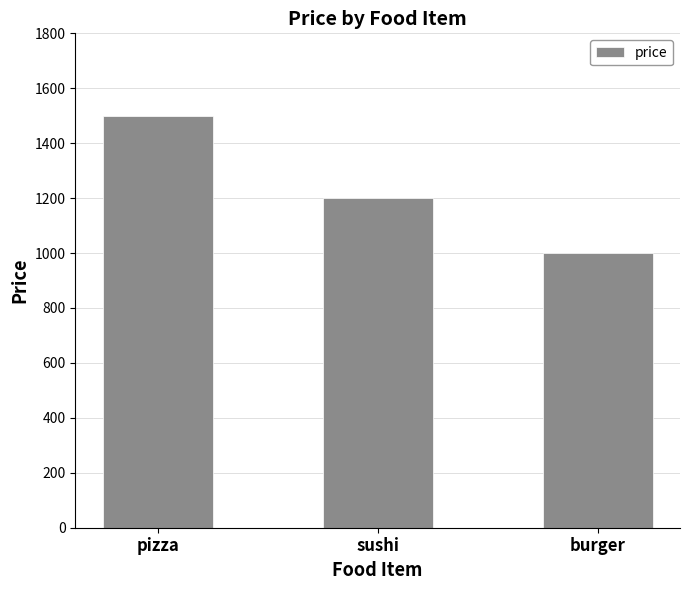

Count the number of data series in this chart.

1